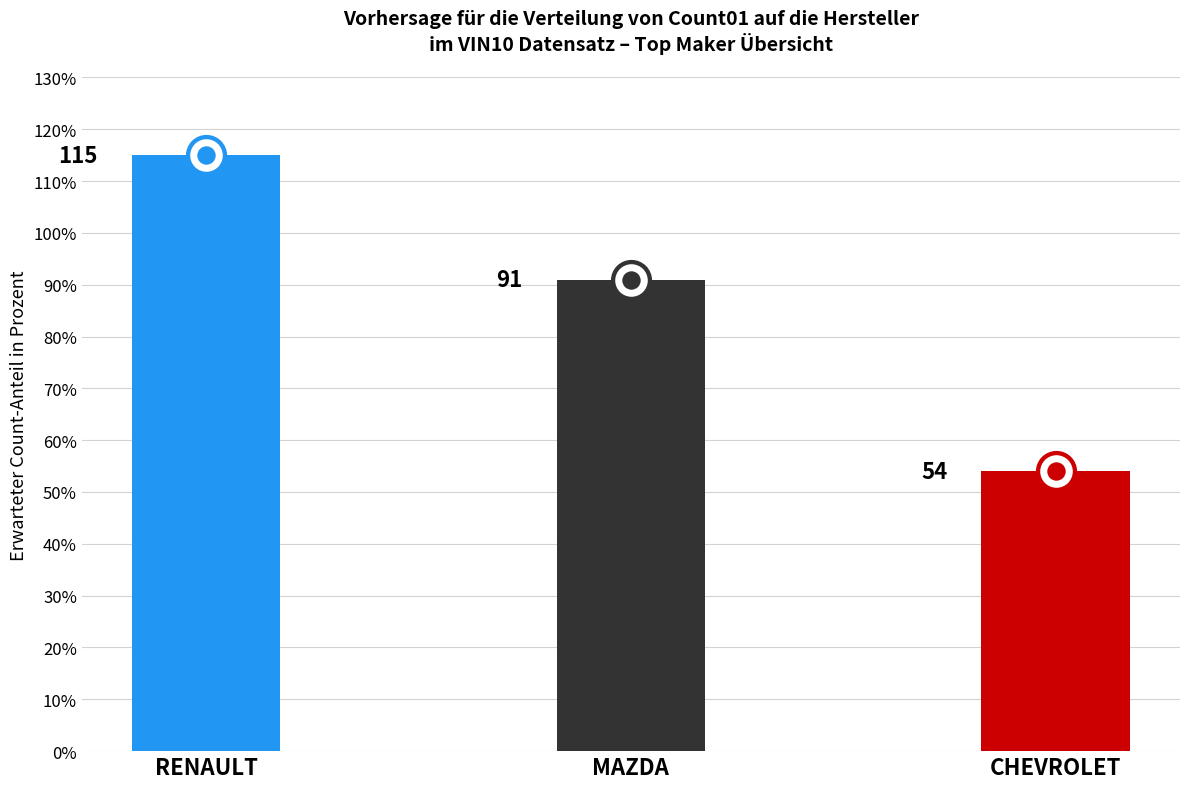

Which series has the largest total across all categories?

Count01